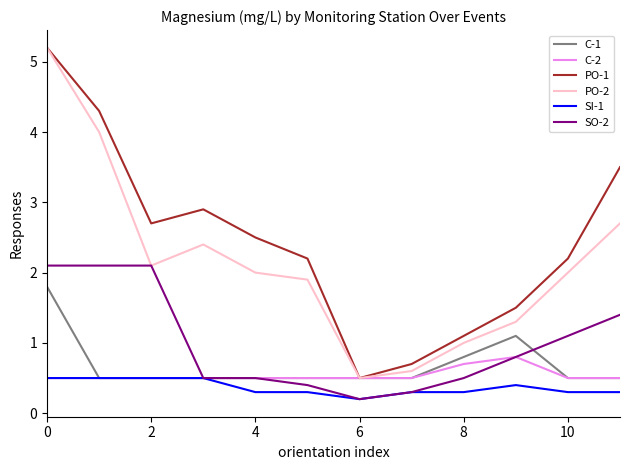

Which series has the largest total across all categories?

PO-1